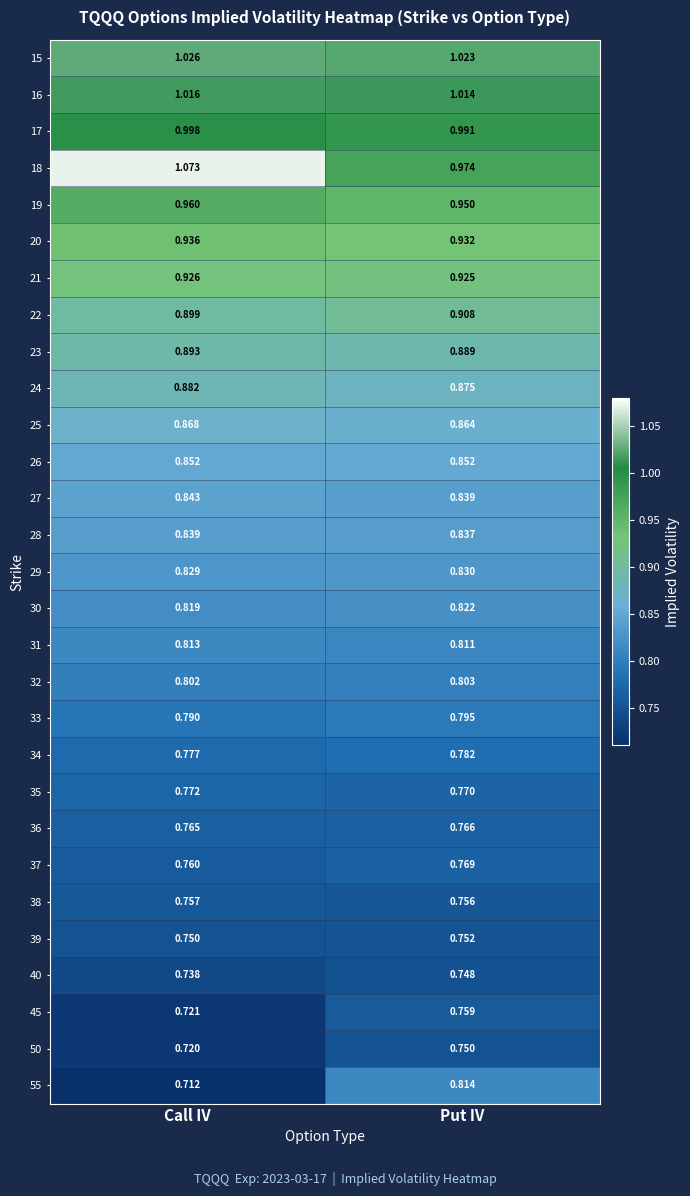

Which category has the lowest value in the 22 series?

Call IV